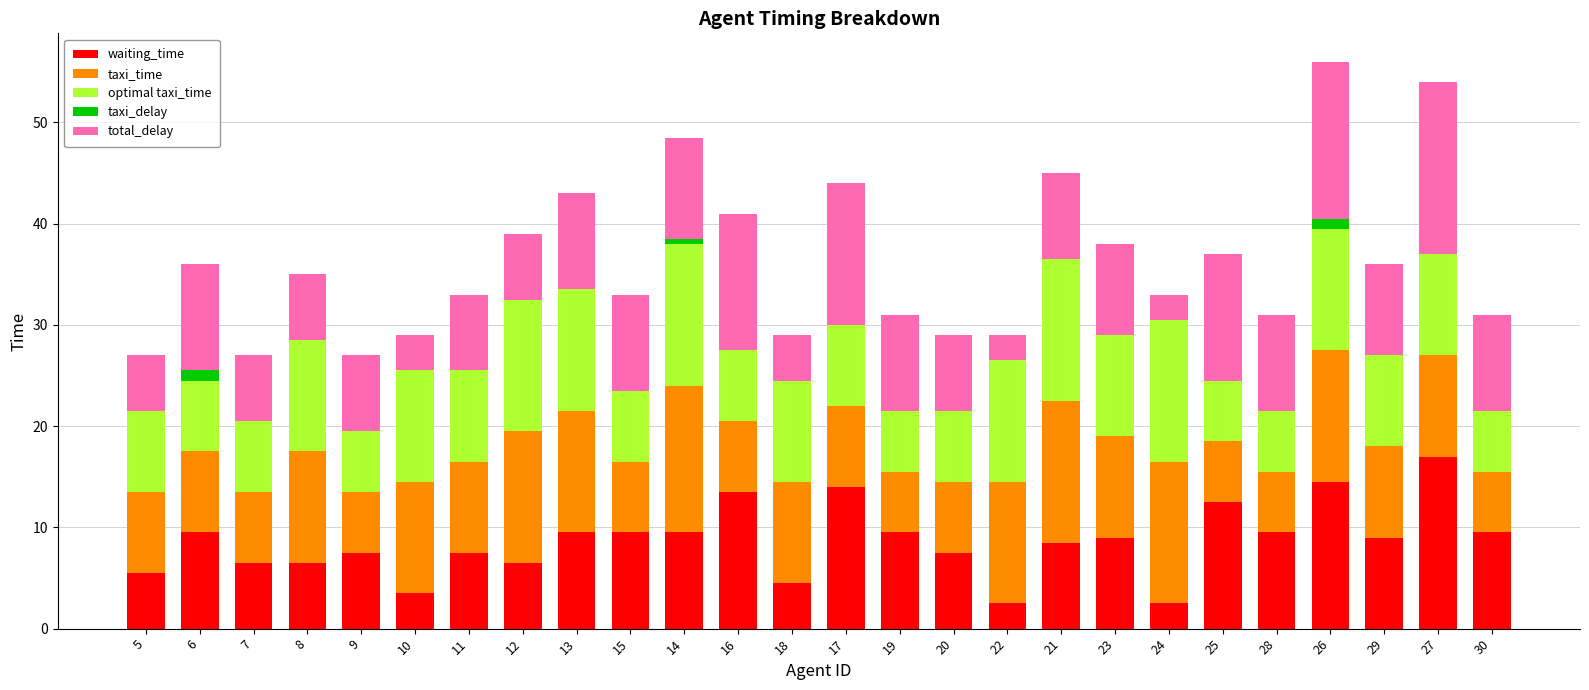

What is the total value across all series at 7?

27.0